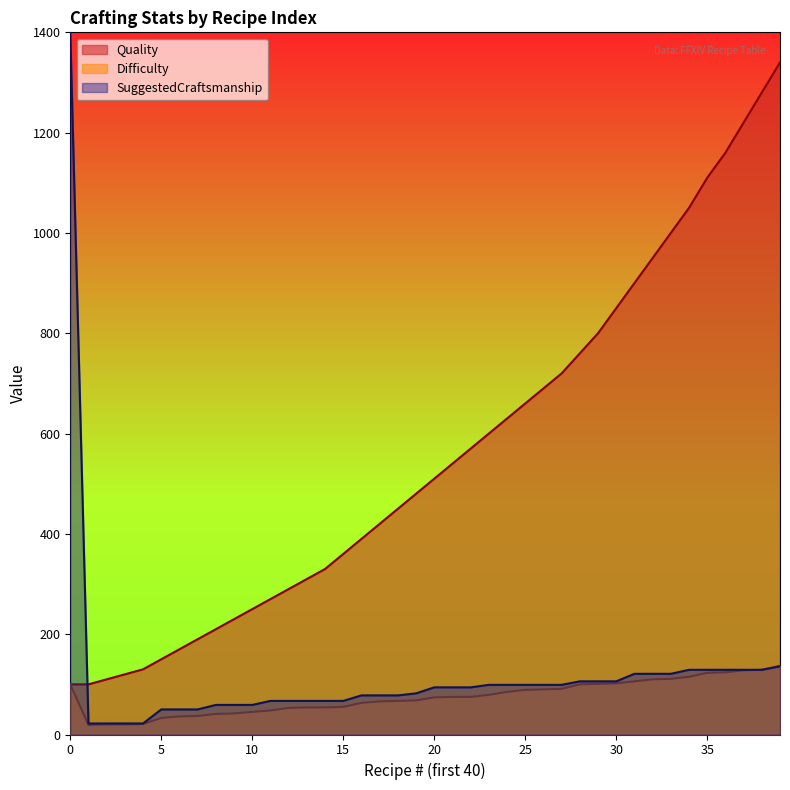

Reading left to right, extract all data points from this chart.

Quality: 0=100	1=100	2=110	3=120	4=130	5=150	6=170	7=190	8=210	9=230	10=250	11=270	12=290	13=310	14=330	15=360	16=390	17=420	18=450	19=480	20=510	21=540	22=570	23=600	24=630	25=660	26=690	27=720	28=760	29=800	30=850	31=900	32=950	33=1000	34=1050	35=1110	36=1160	37=1220	38=1280	39=1340
Difficulty: 0=100	1=19	2=20	3=20	4=21	5=33	6=36	7=37	8=41	9=42	10=45	11=48	12=53	13=54	14=54	15=55	16=63	17=66	18=67	19=68	20=74	21=75	22=75	23=79	24=85	25=89	26=90	27=91	28=100	29=101	30=102	31=106	32=110	33=111	34=115	35=123	36=124	37=128	38=129	39=137
SuggestedCraftsmanship: 0=1400	1=22	2=22	3=22	4=22	5=50	6=50	7=50	8=59	9=59	10=59	11=67	12=67	13=67	14=67	15=67	16=78	17=78	18=78	19=82	20=94	21=94	22=94	23=99	24=99	25=99	26=99	27=99	28=106	29=106	30=106	31=121	32=121	33=121	34=129	35=129	36=129	37=129	38=129	39=136